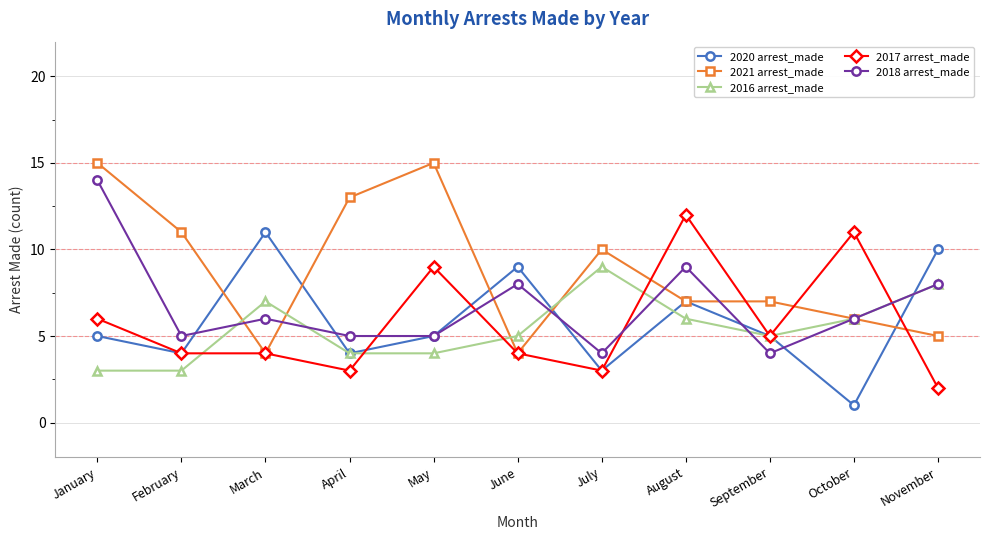

Which category has the highest value in the 2018 arrest_made series?

January